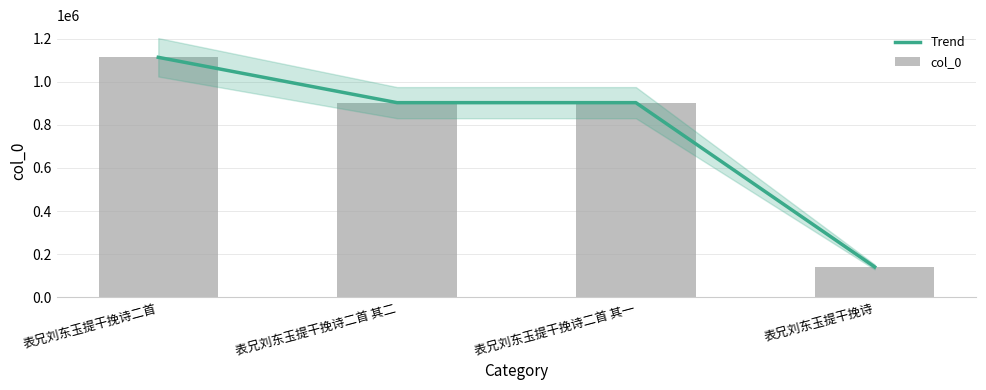

What is the approximate value of Trend at 表兄刘东玉提干挽诗二首 其二, to the nearest 100?

903000